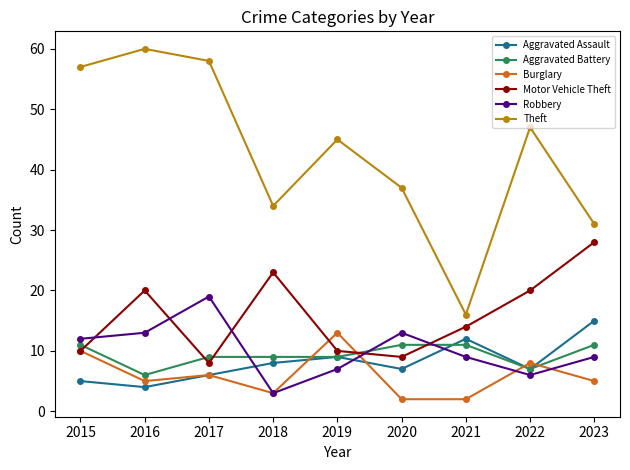

Count the number of data series in this chart.

6